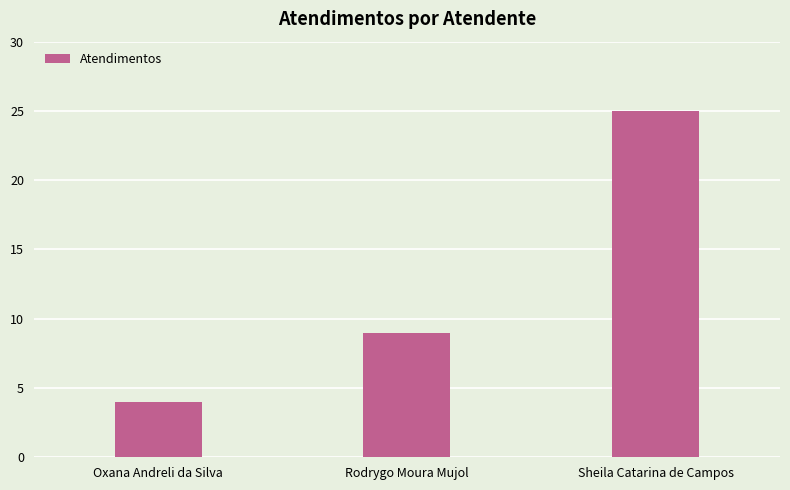

What is the value of the 2nd bar from the left?

9